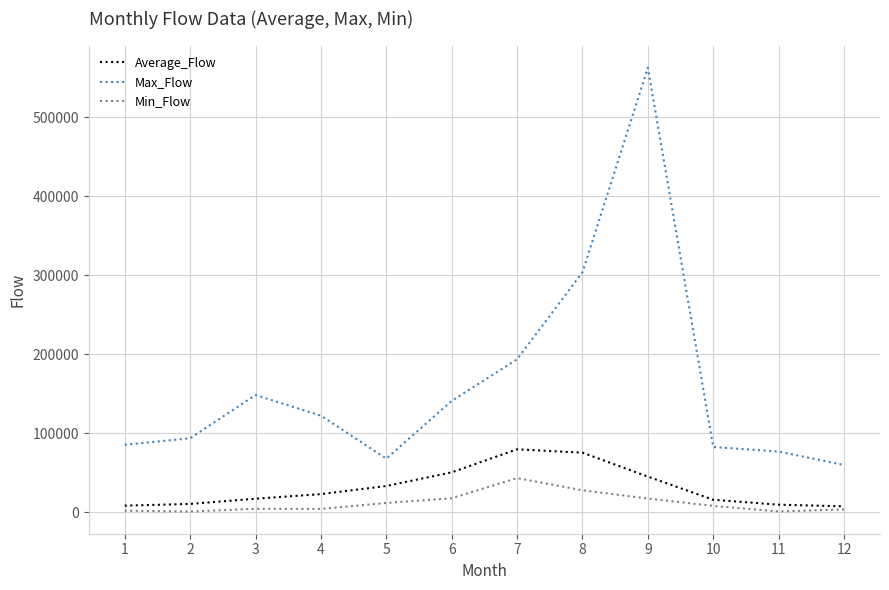

The Average_Flow series shows 7675.7 at 12. True or false?

True